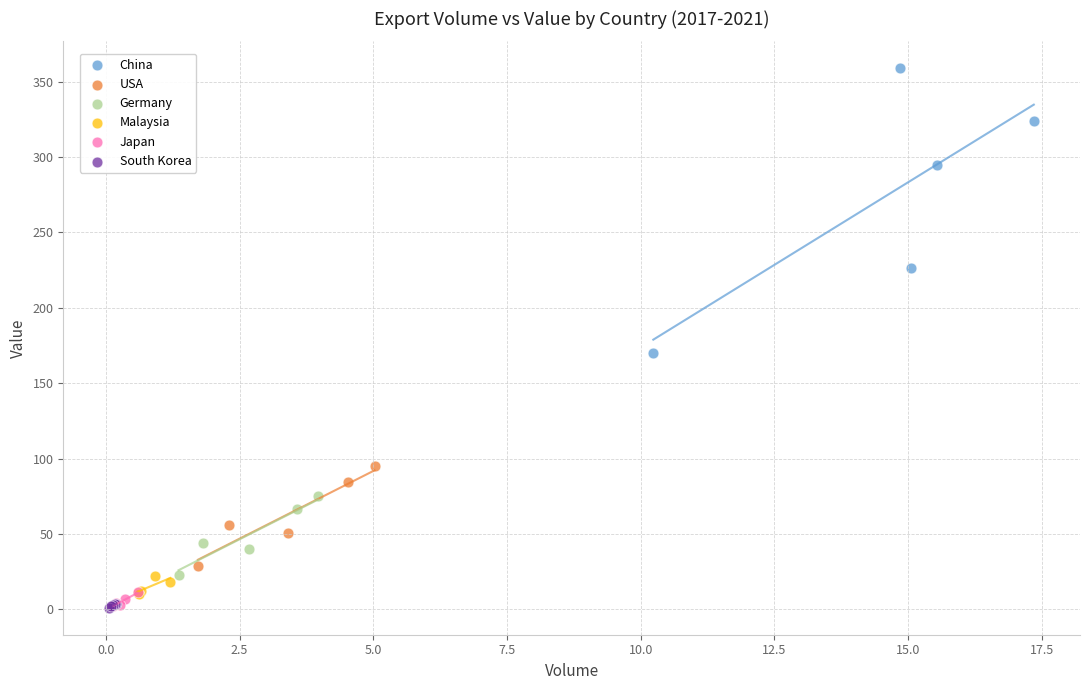

Which series has the largest Y range (max minus min)?

China